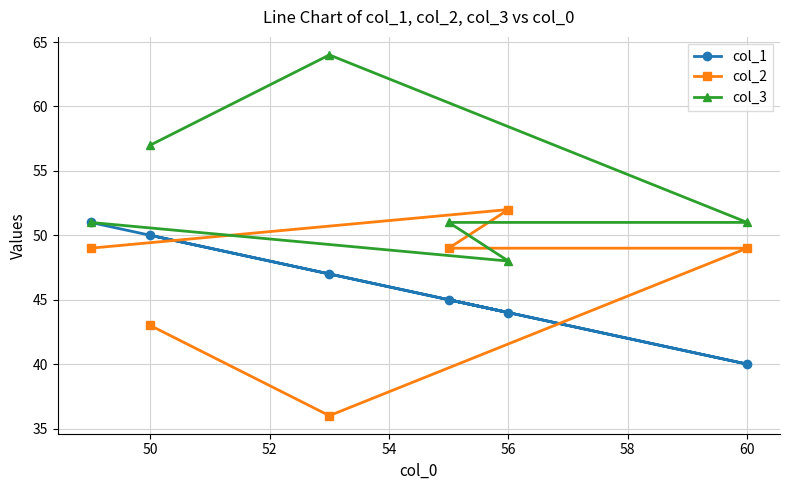

After their last crossing, which series has the higher values: col_3 or col_2?

col_3